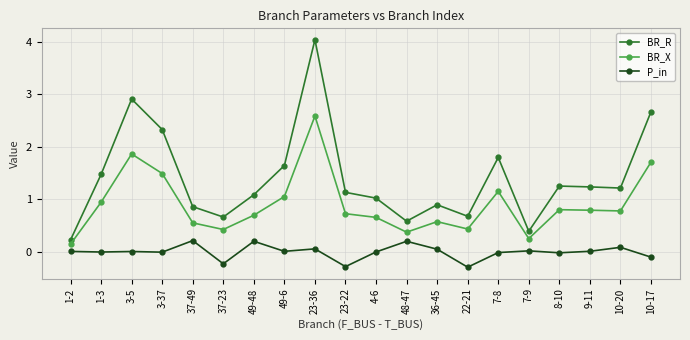

True or false: BR_R and BR_X intersect in this chart.

False